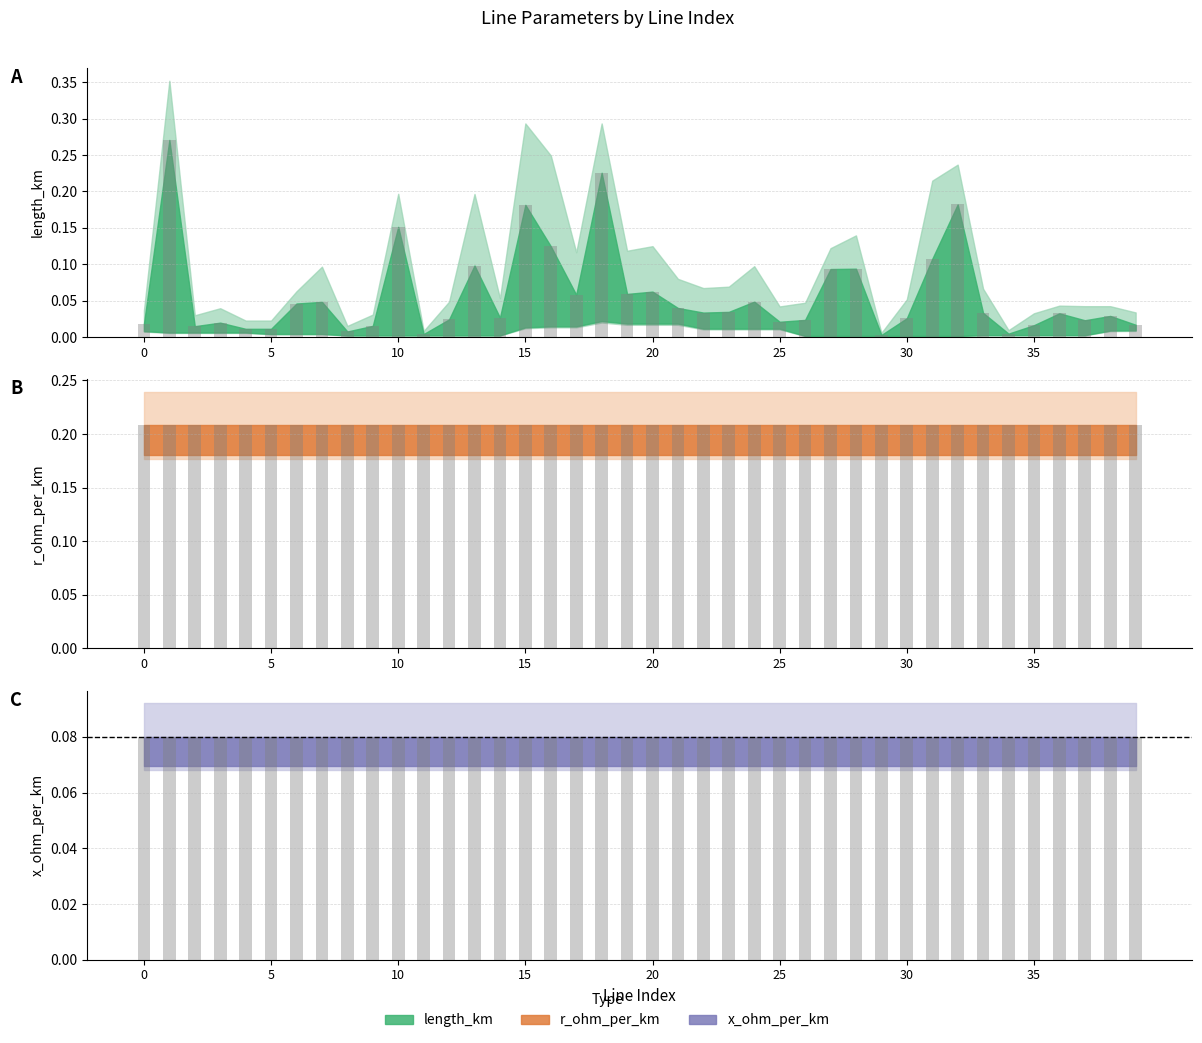

At how many categories does at least one series exceed 0?

40